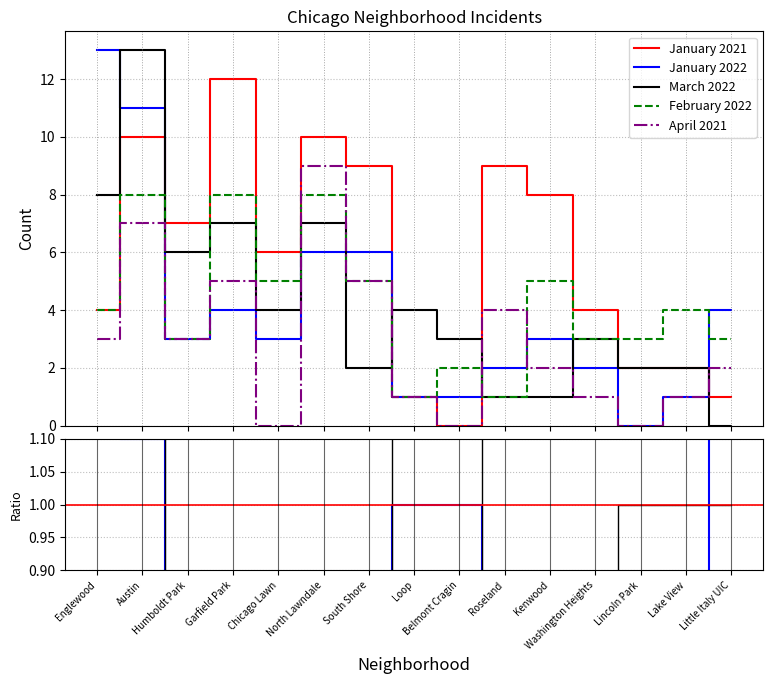

True or false: January 2021 has a value of 1 at Little Italy UIC.

False